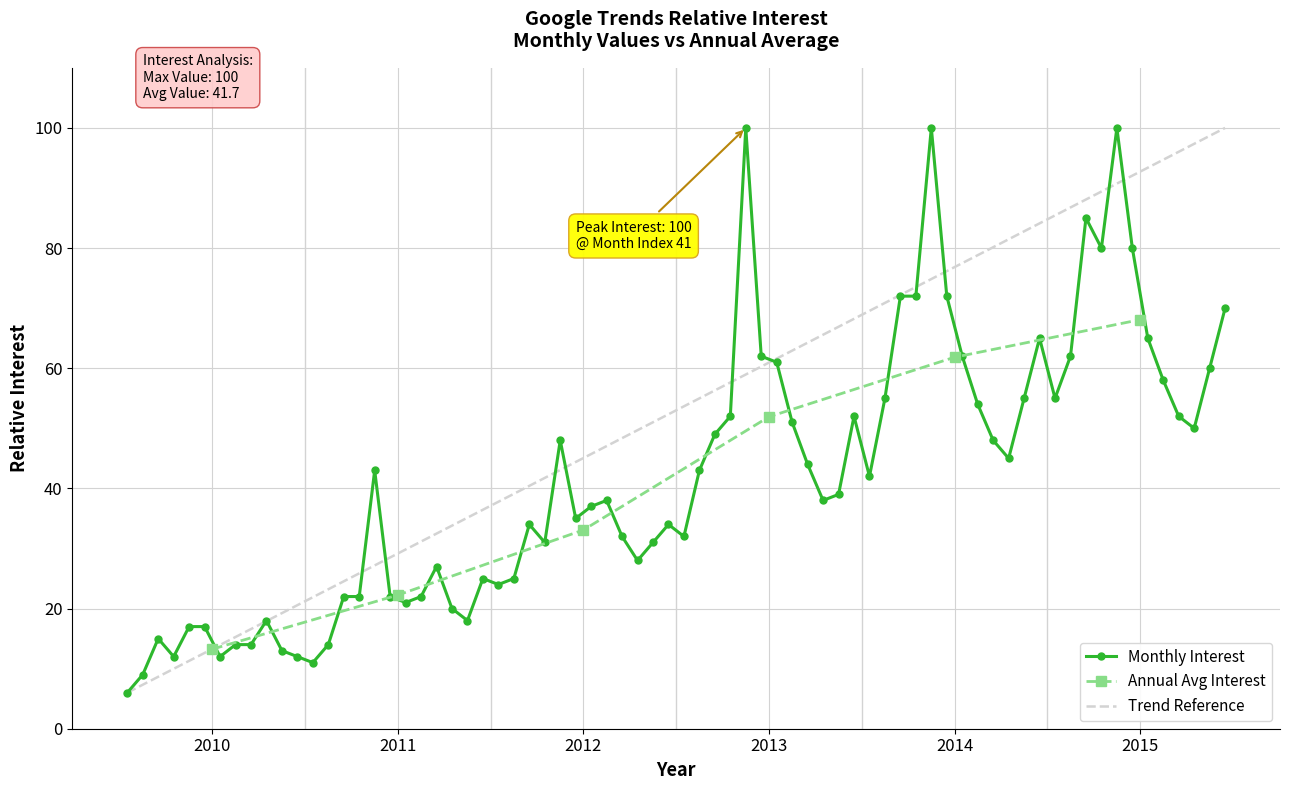

What is the sum of all values?

250.4